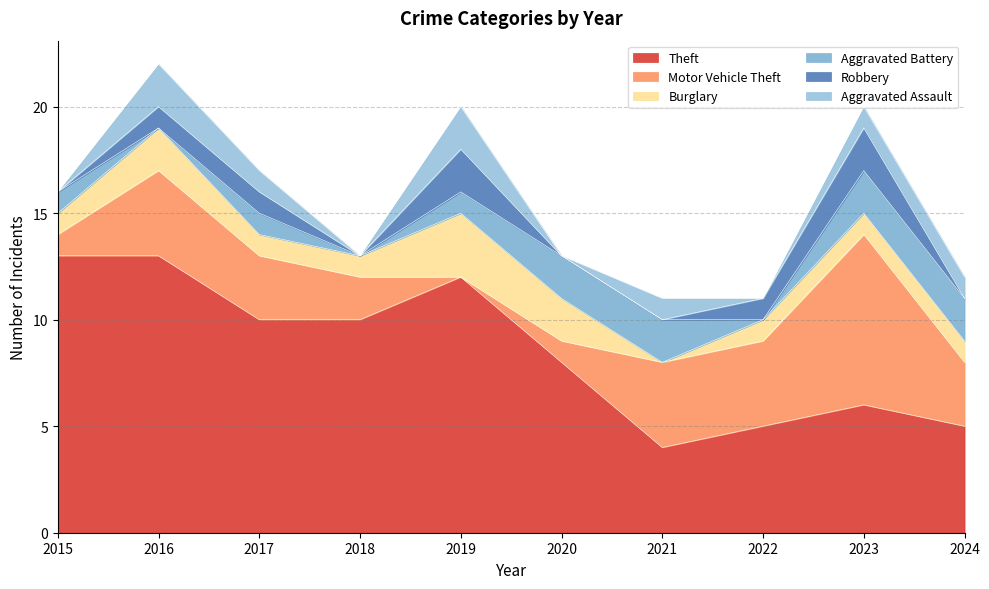

How many categories are shown in the chart?

10